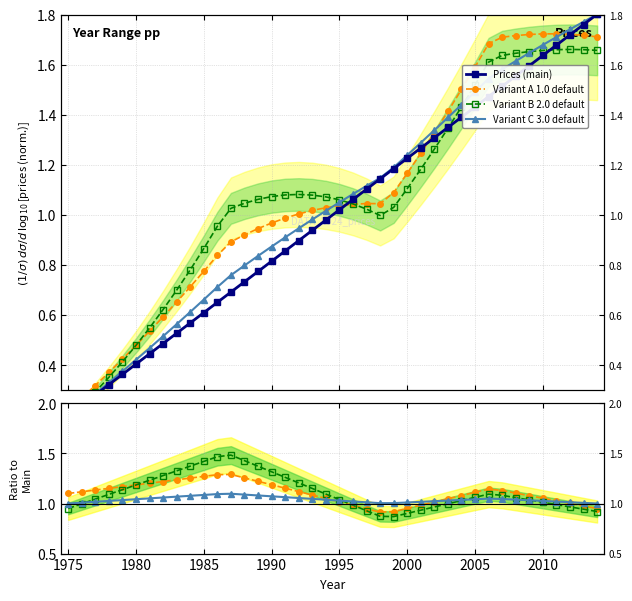

List the labels in order of value, smallest first.

1975, 1976, 1977, 1978, 1979, 1980, 1981, 1982, 1983, 1984, 1985, 1986, 1987, 1988, 1989, 1990, 1991, 1992, 1993, 1994, 1995, 1996, 1997, 1998, 1999, 2000, 2001, 2002, 2003, 2004, 2005, 2006, 2007, 2008, 2009, 2010, 2011, 2012, 2013, 2014